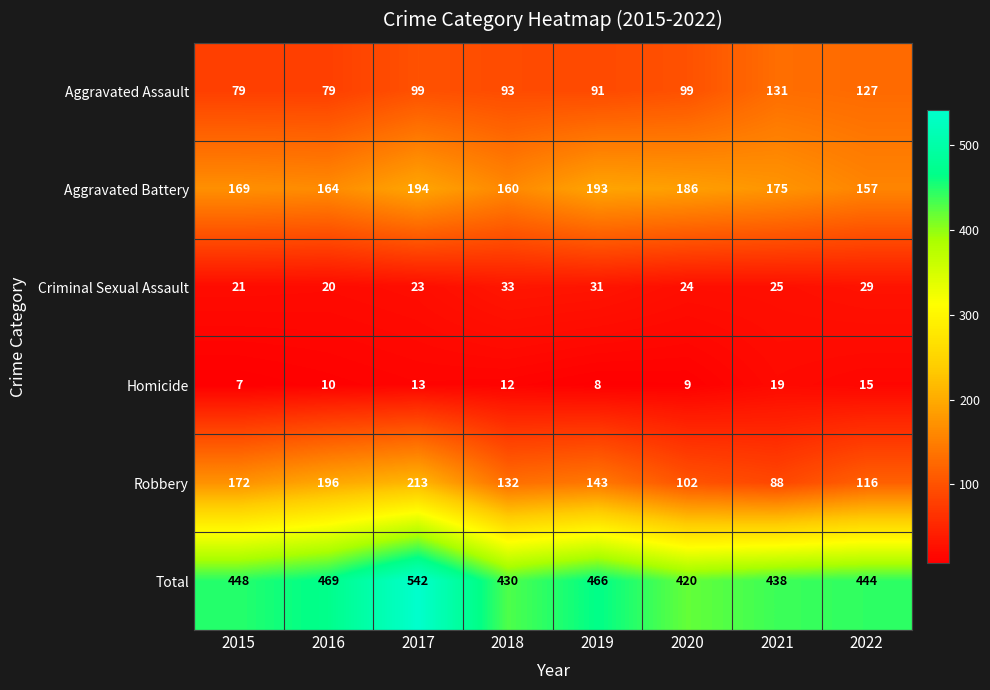

Between 2015 and 2021, which series saw the biggest shift?

Robbery